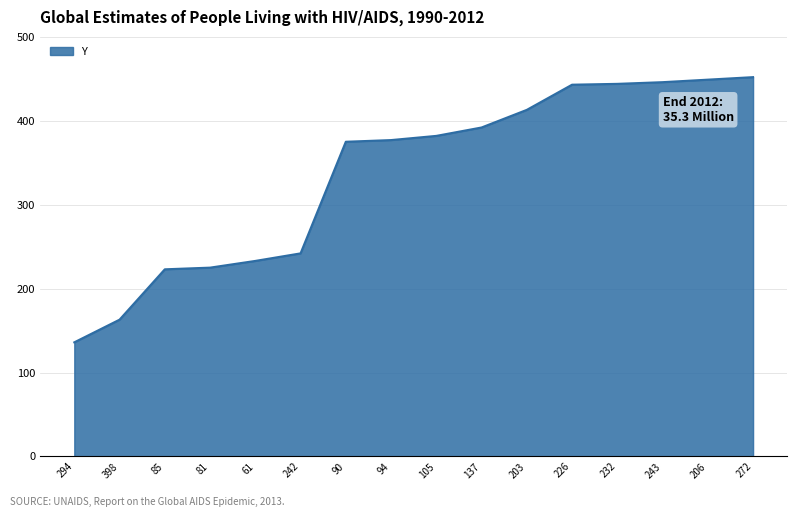

Is it true that the value at 105 is 382?

True